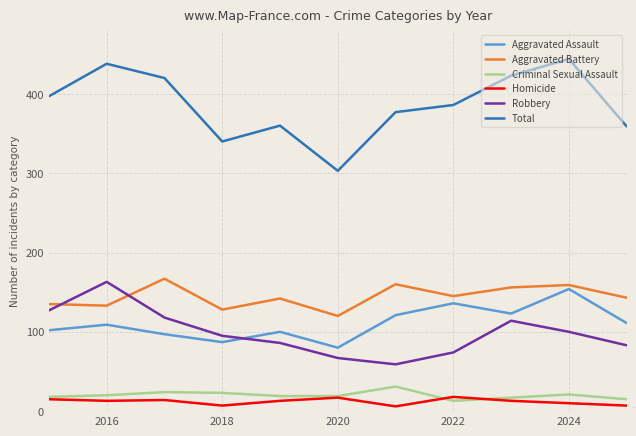

What are all the series names shown in the legend?

Aggravated Assault, Aggravated Battery, Criminal Sexual Assault, Homicide, Robbery, Total